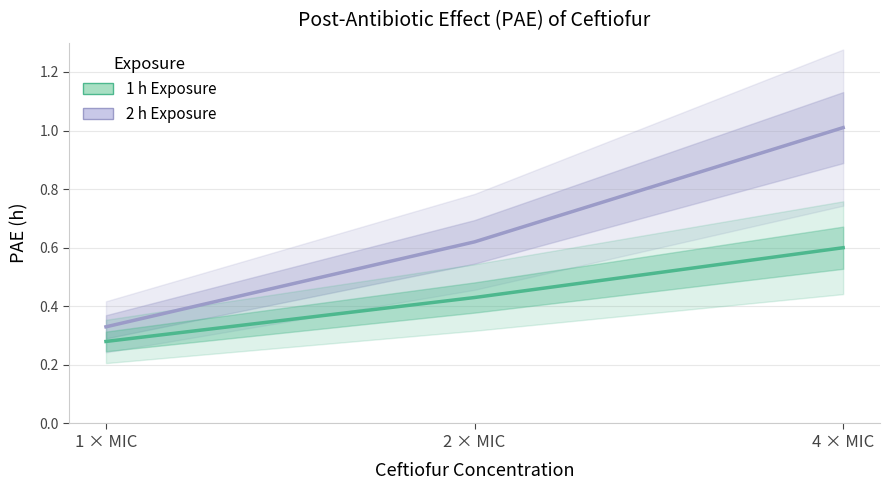

What are all the series names shown in the legend?

2 h Exposure, 1 h Exposure